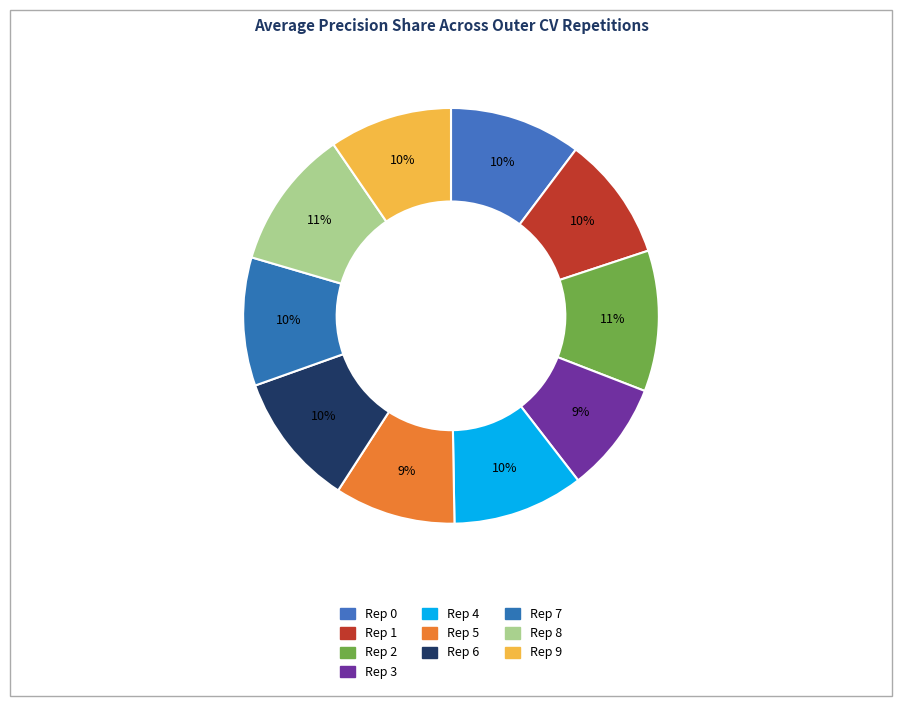

Rank the categories by value from highest to lowest.

outer-repetition2, outer-repetition8, outer-repetition6, outer-repetition0, outer-repetition4, outer-repetition7, outer-repetition1, outer-repetition9, outer-repetition5, outer-repetition3